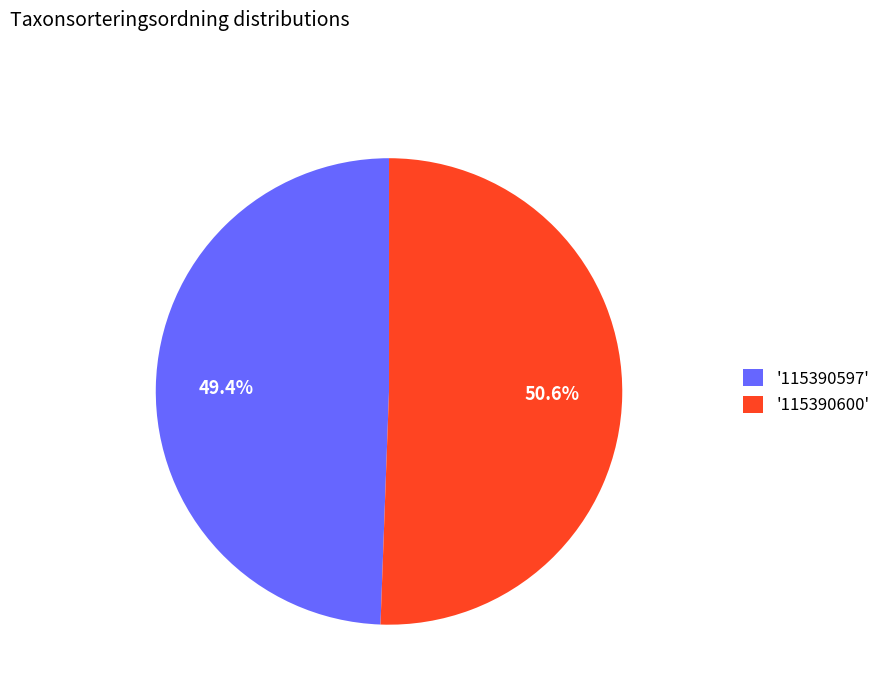

Which slice is the largest?

'115390600'